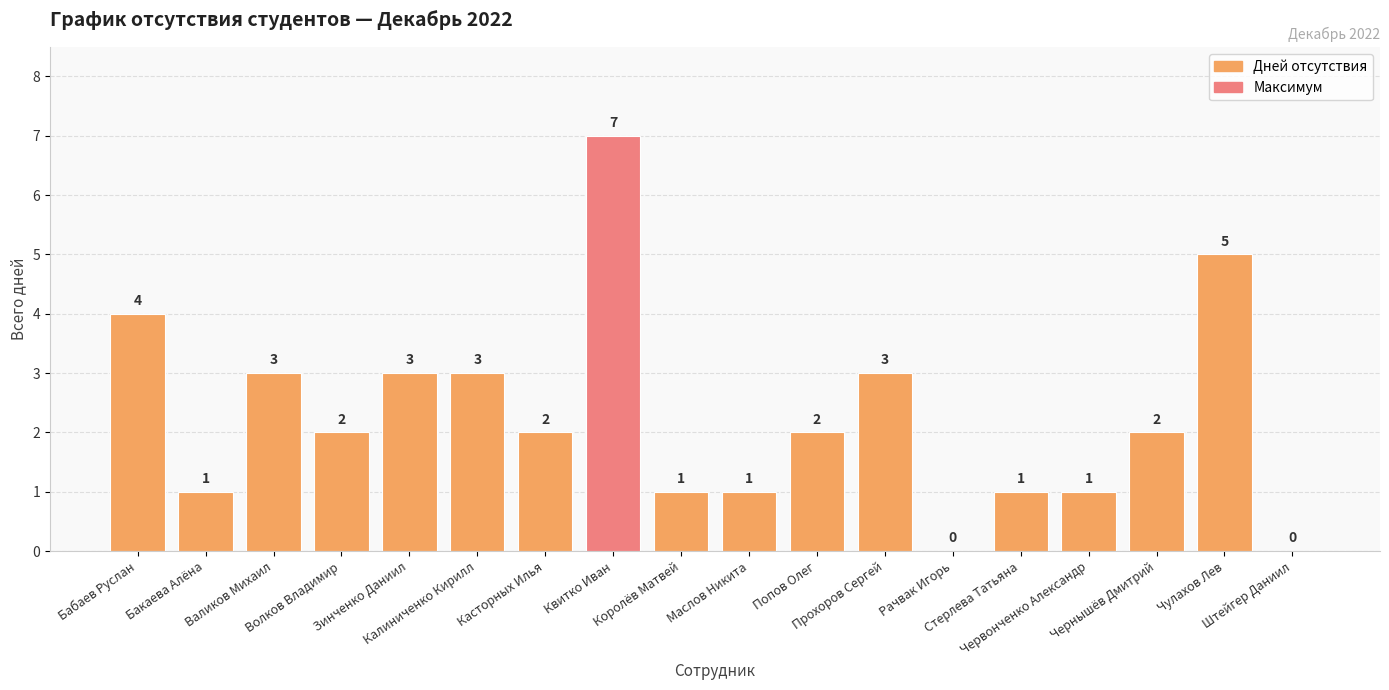

What is the sum of the values at Попов Олег and Квитко Иван?

9